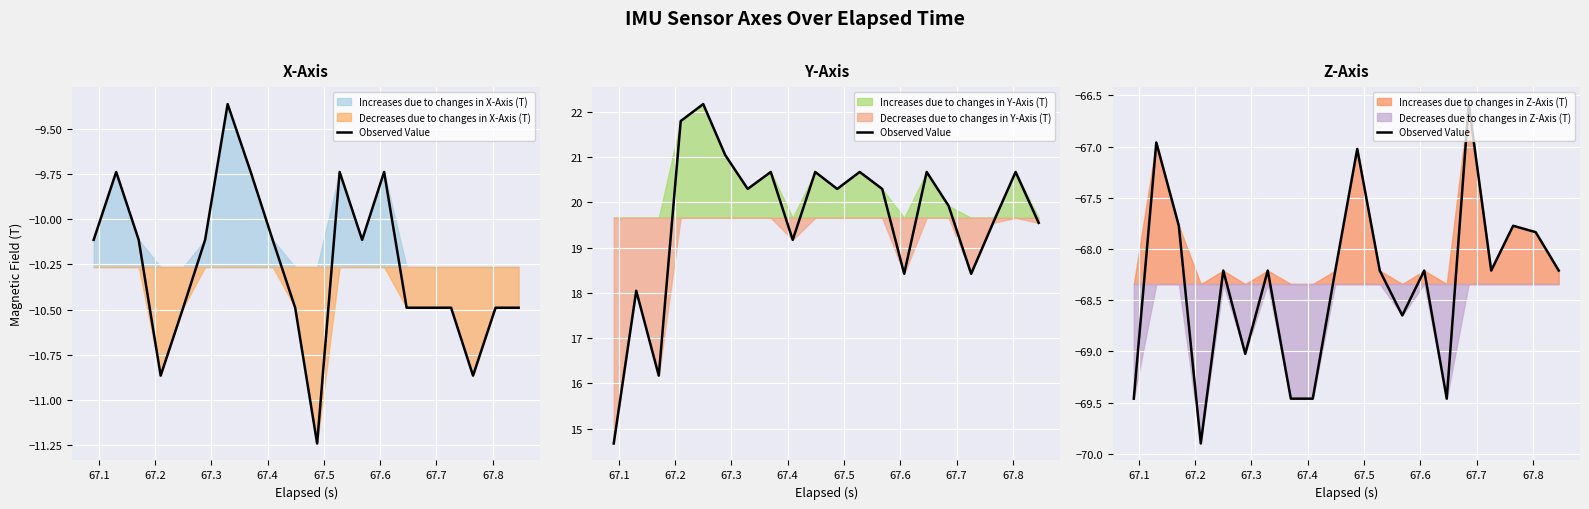

How many values exceed -68?

6